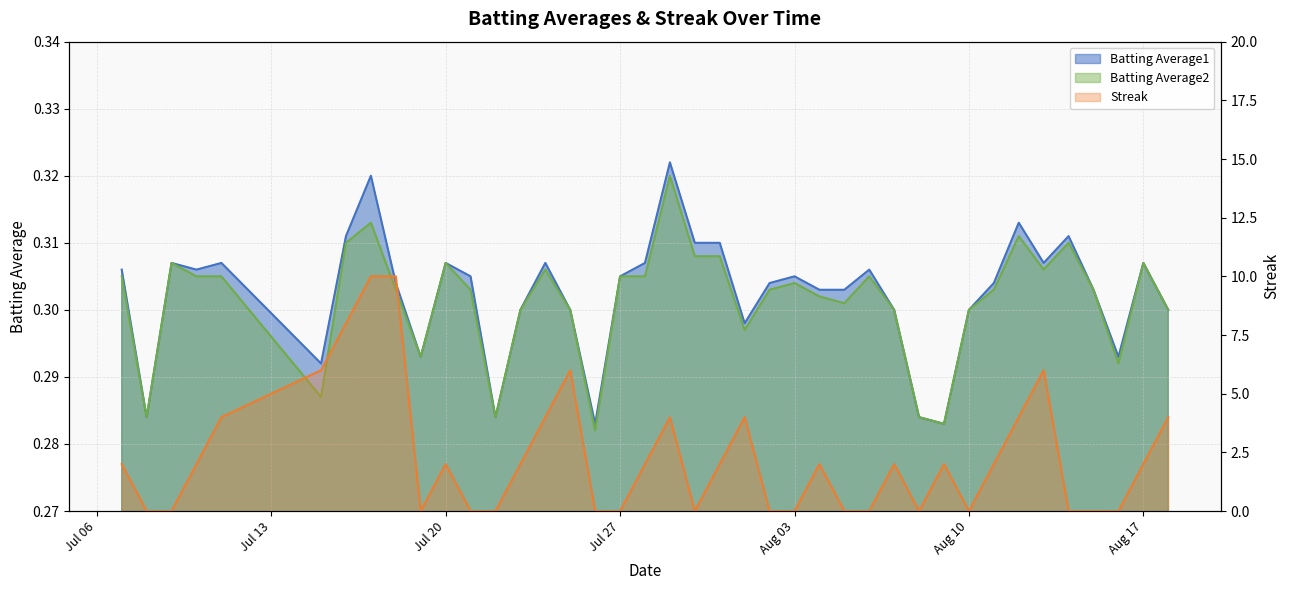

What are all the series names shown in the legend?

Batting Average1, Batting Average2, Streak